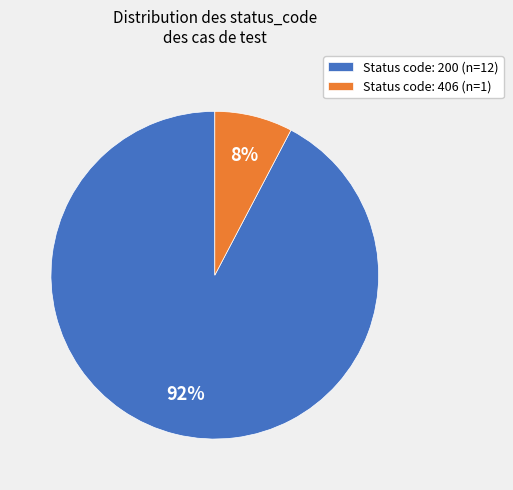

How many segments does this pie chart have?

2